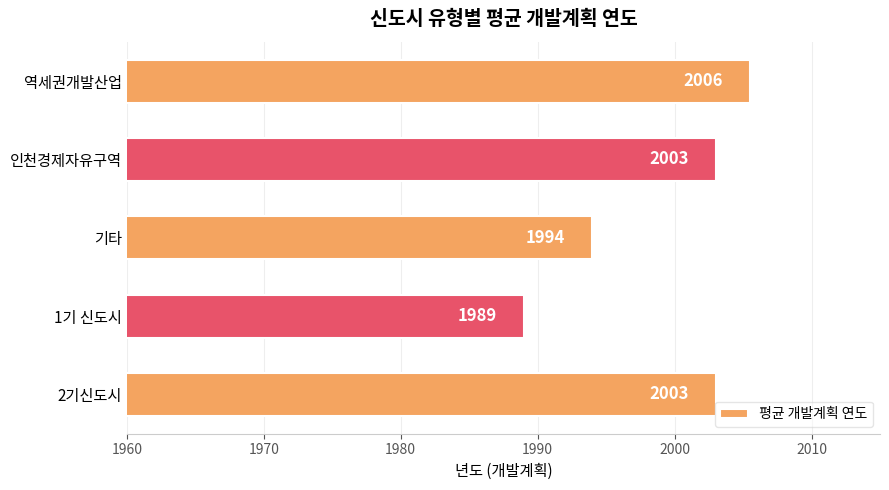

How many values are between 1994 and 2003?

3